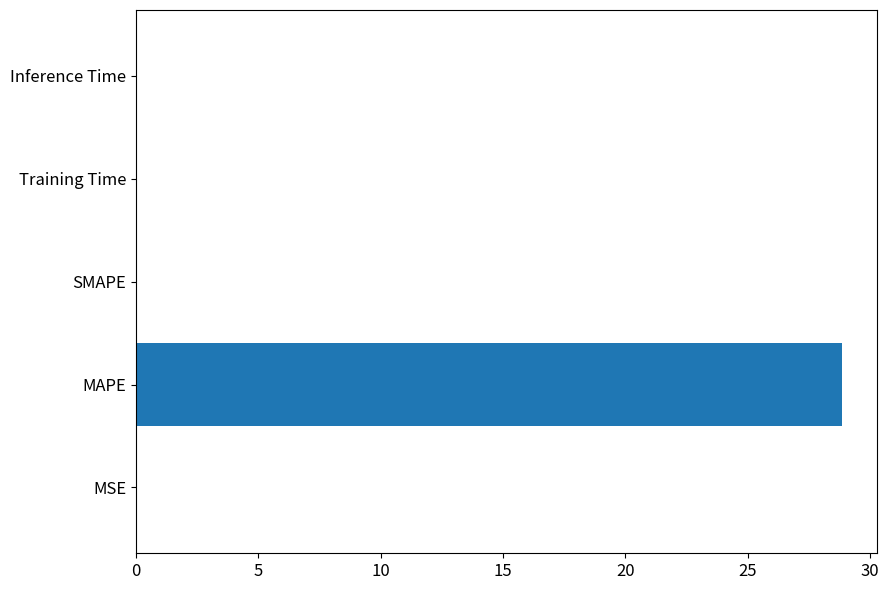

The chart shows a value of 0.0 at SMAPE. True or false?

True